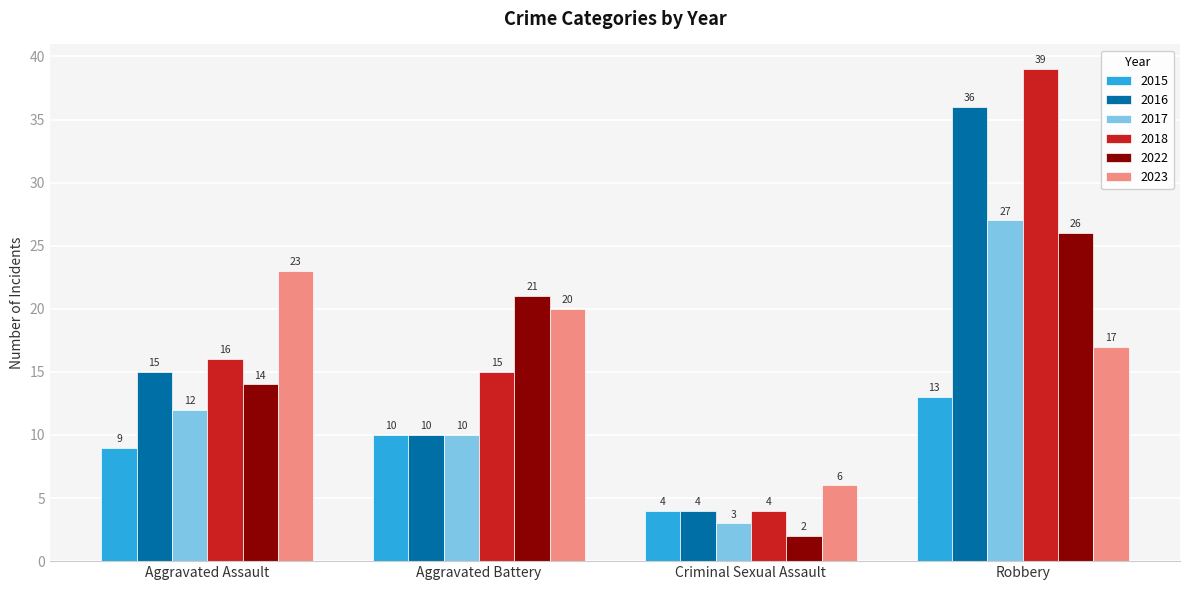

At which category does the chart reach its minimum across all series?

Criminal Sexual Assault